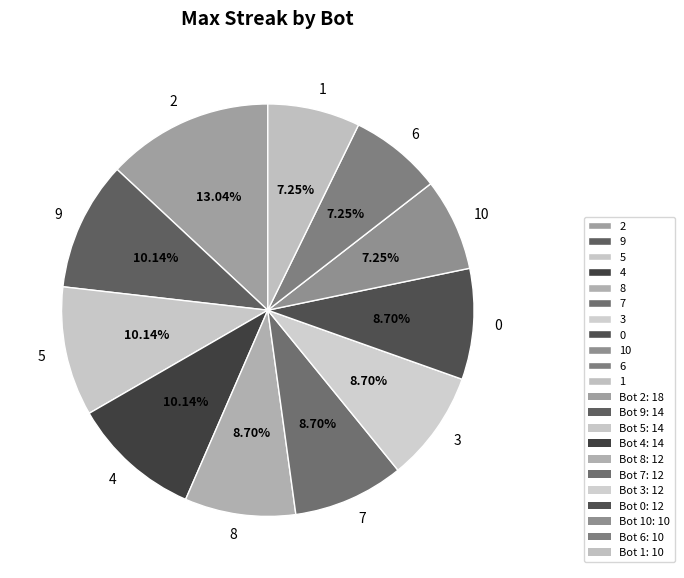

Which has a higher value, 9 or 3?

9